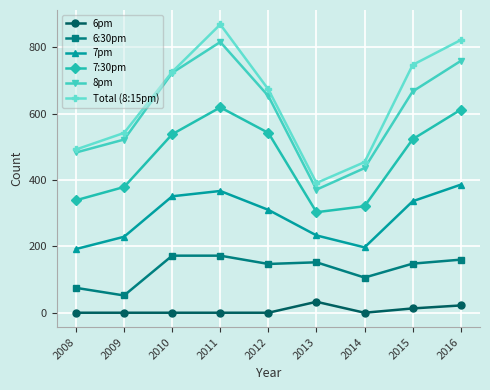

True or false: 7:30pm and 6pm cross at least once.

False